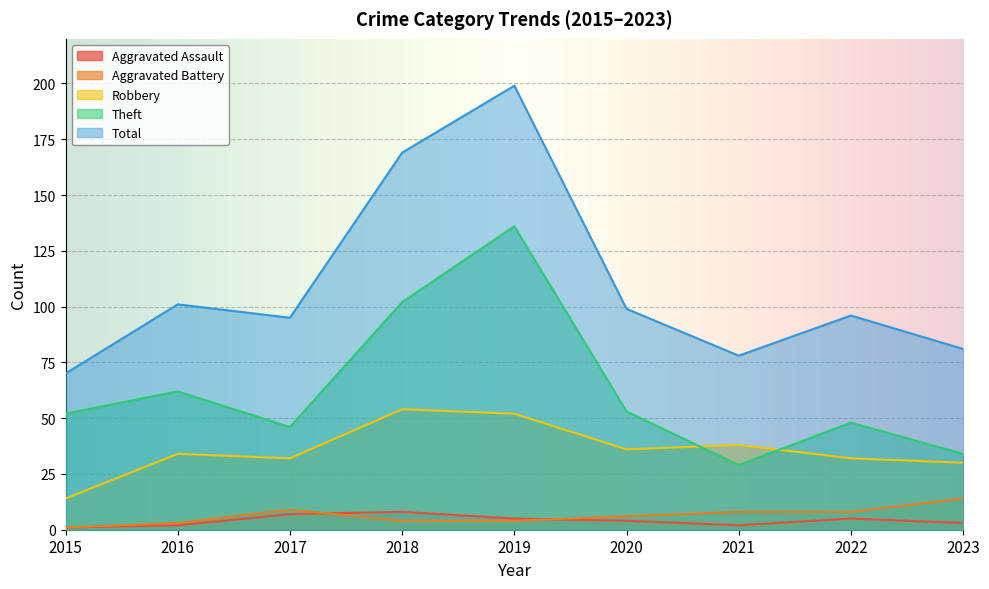

Which series has the widest spread of values?

Total